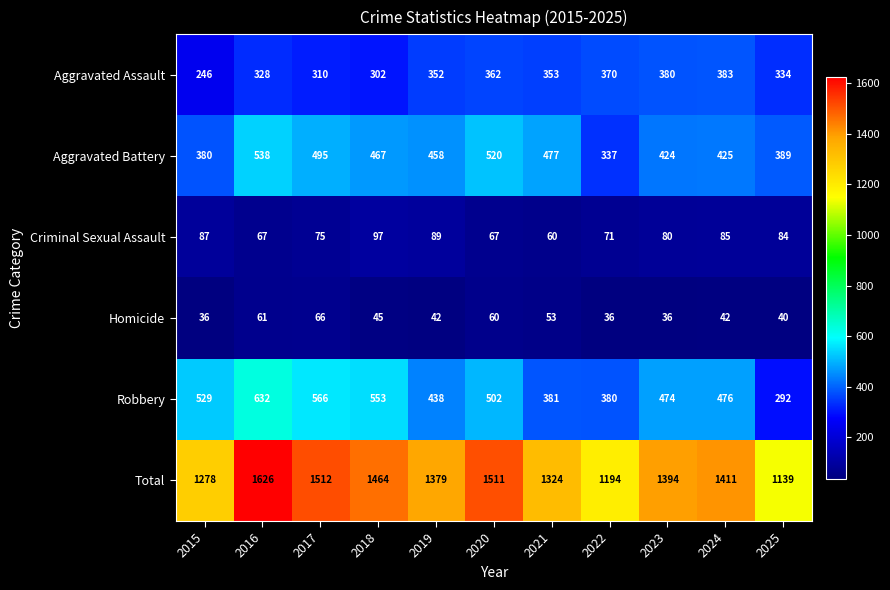

How many distinct data groups are displayed?

6